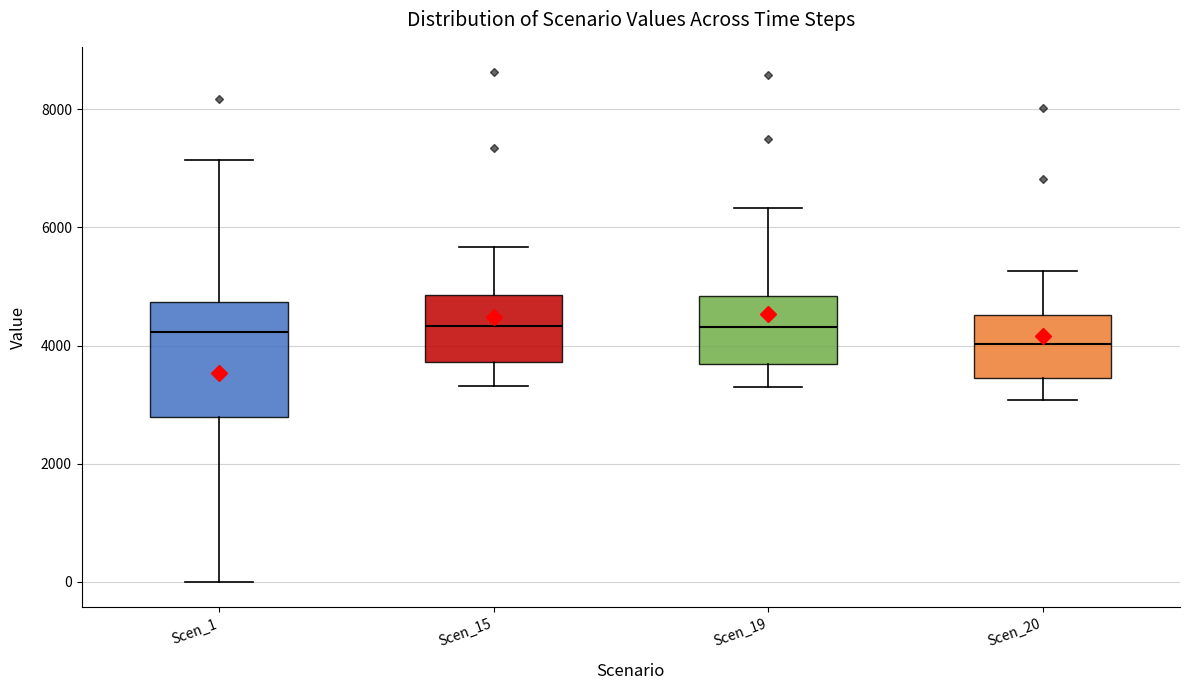

Comparing the boxes themselves (not the whiskers), which one is the tallest?

Scen_1